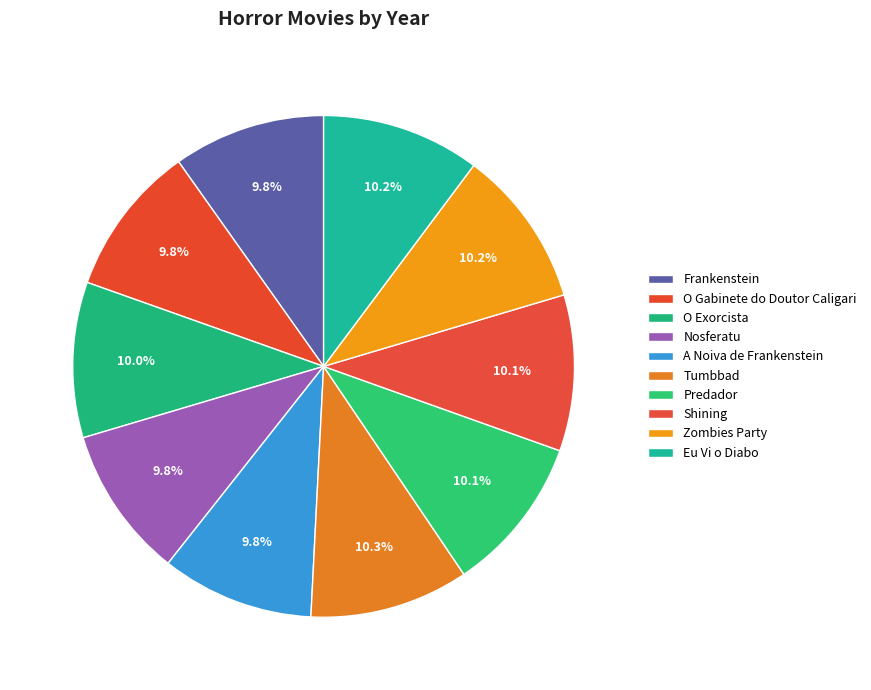

Count the number of slices in the pie.

10